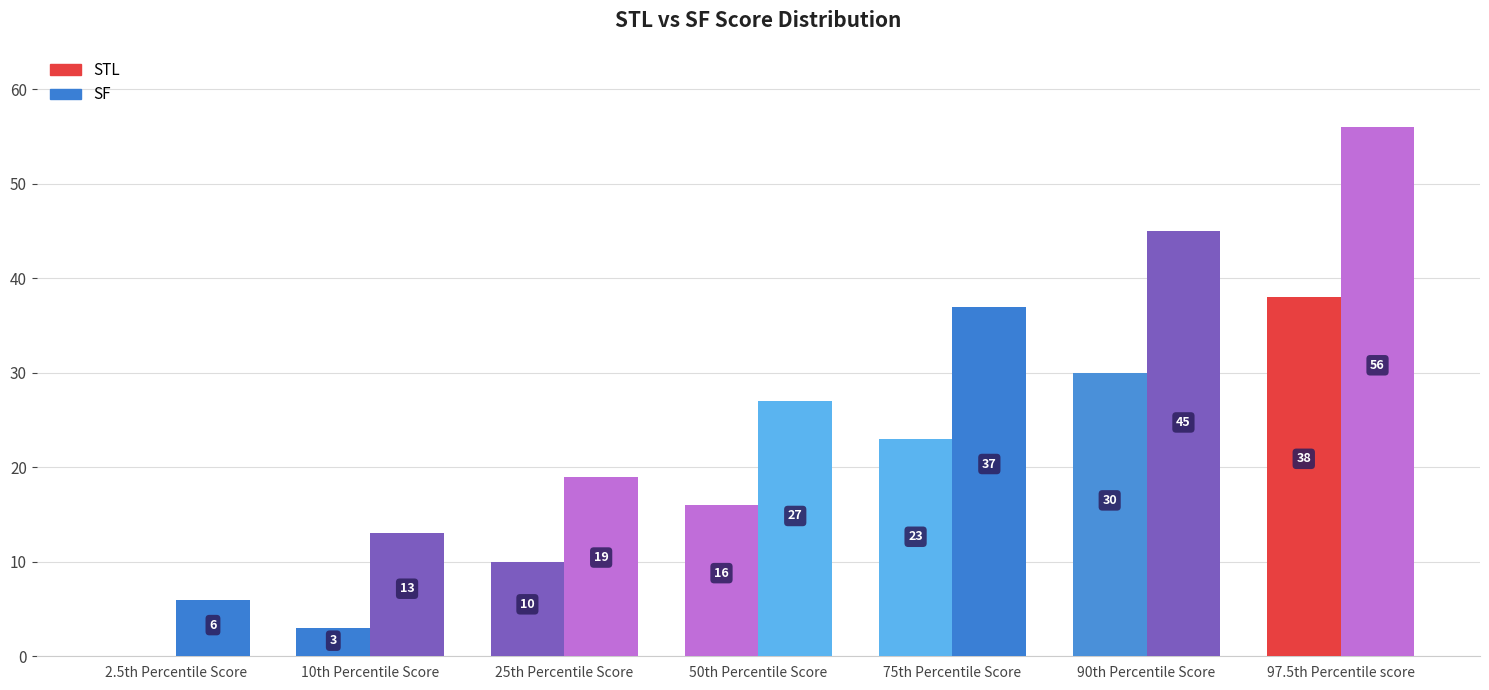

At which category is the sum across all series the highest?

97.5th Percentile score